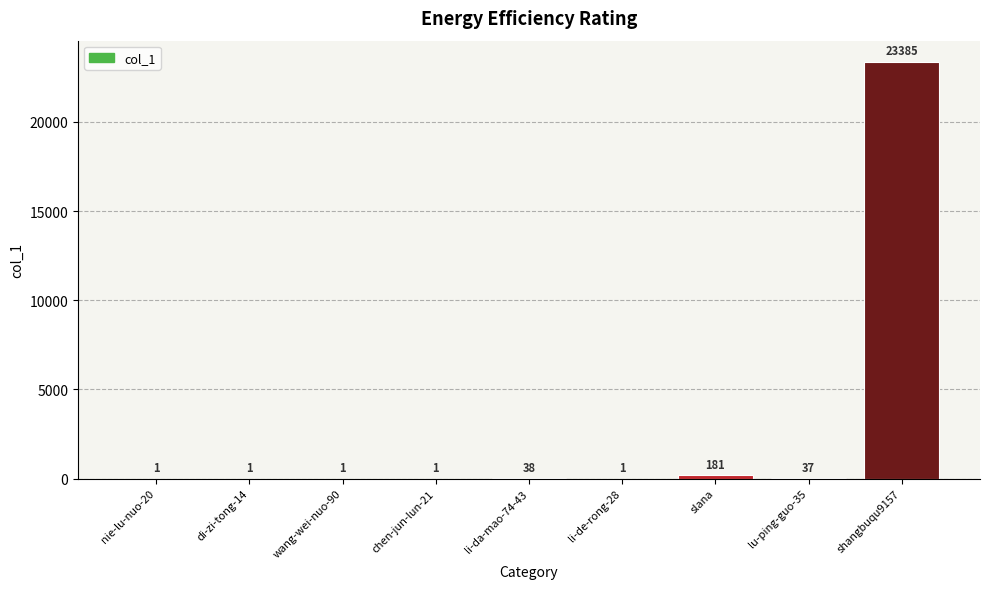

Approximately how many times larger is the value at li-da-mao-74-43 compared to li-de-rong-28?

38.0